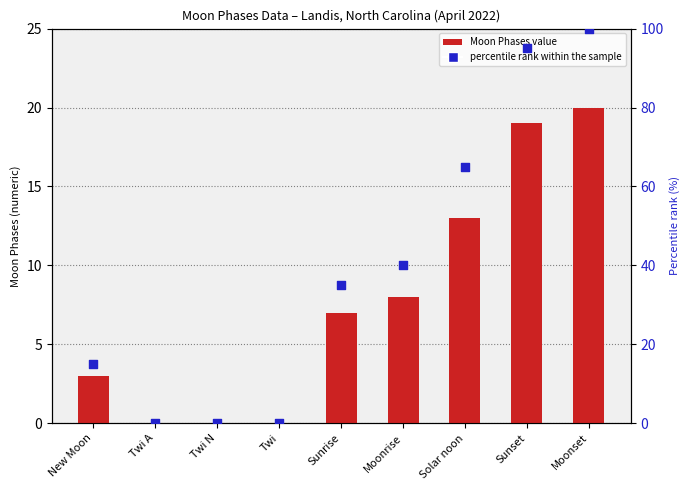

Which series has the widest spread of Y values?

percentile rank within the sample